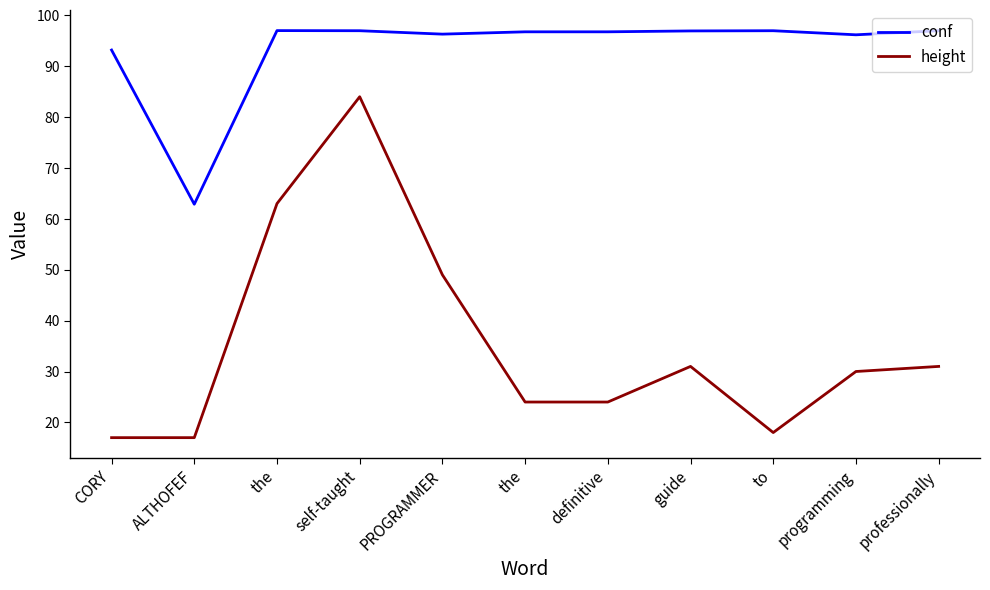

The height series shows 17.0 at CORY. True or false?

True